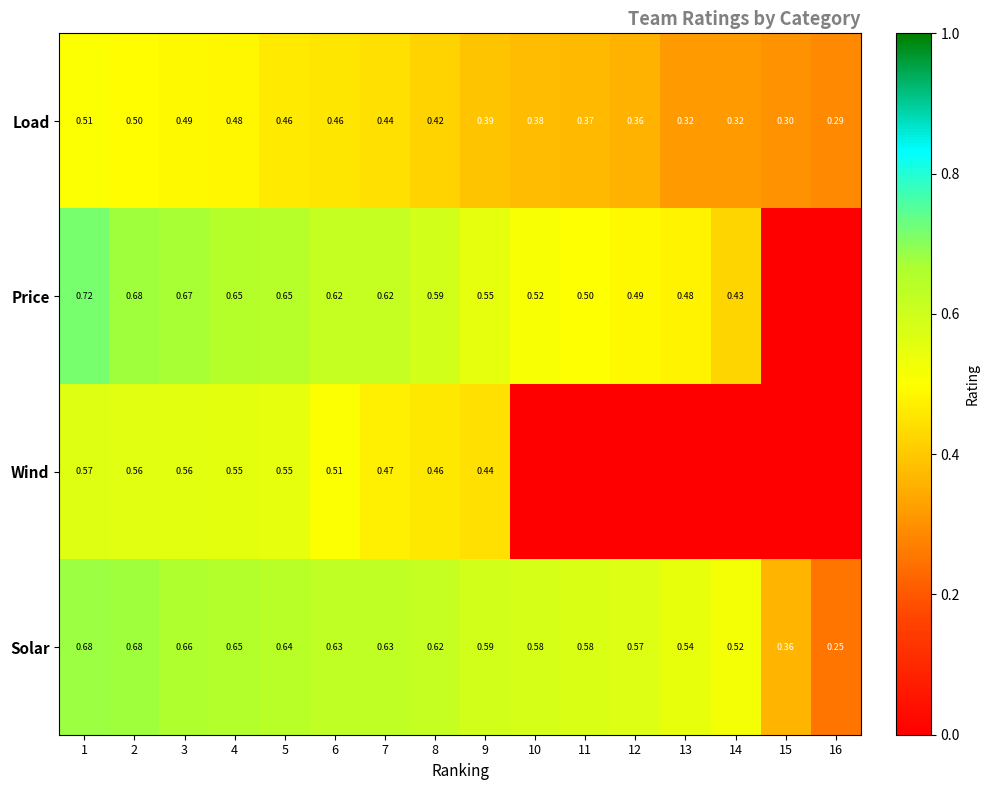

Is the value of Load at 11 greater than the value of Price at 11?

No